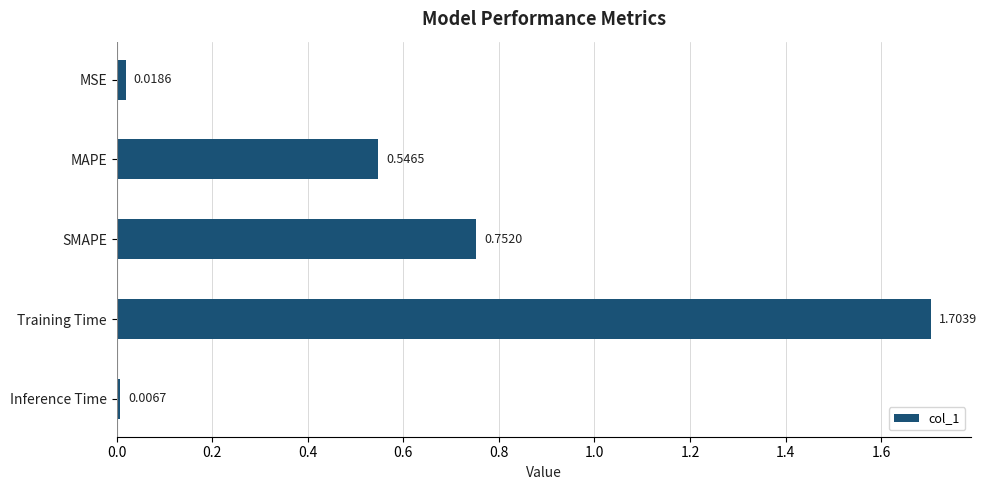

How many bars are there in total?

5